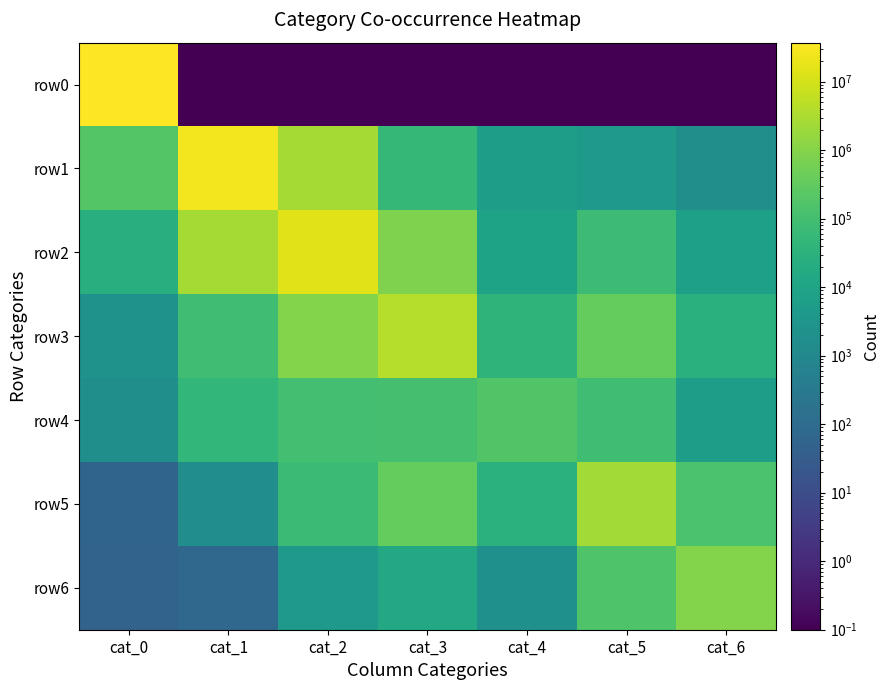

Rank the series at cat_4 from lowest to highest value.

row0, row6, row1, row2, row5, row3, row4